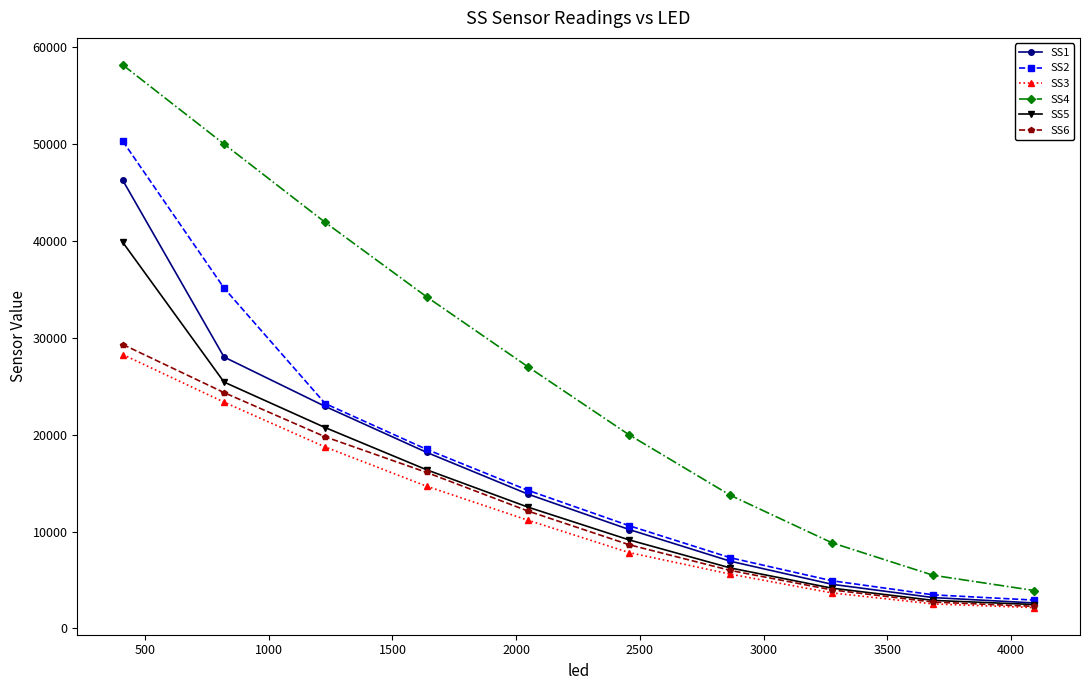

What is the lowest value of the SS1 series?

2633.8